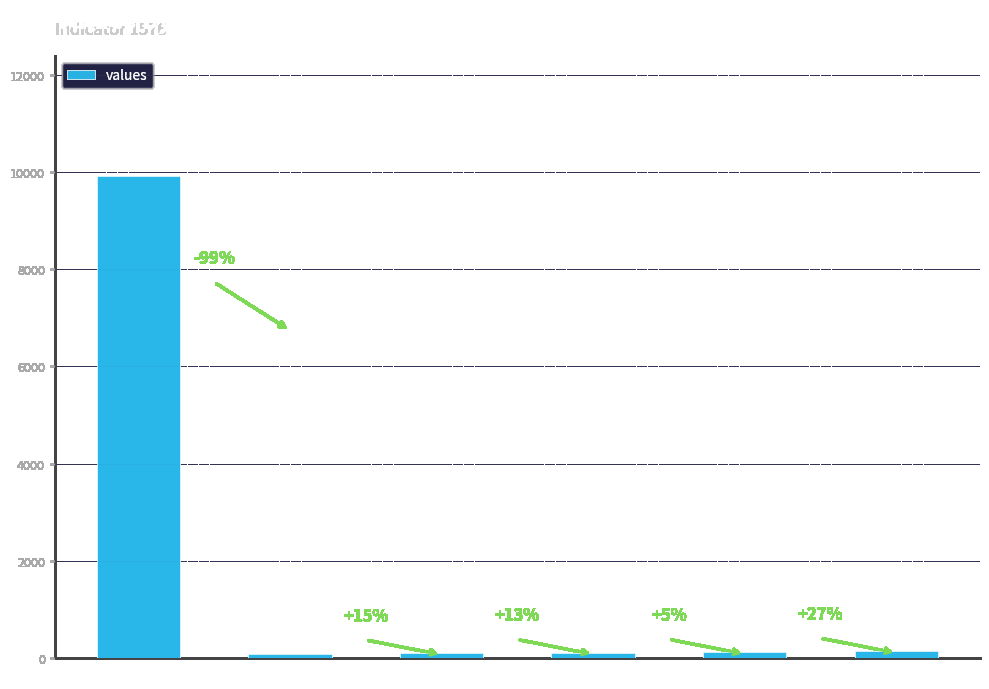

List the labels in order of value, largest first.

0, 24, 19, 18, 16, 14